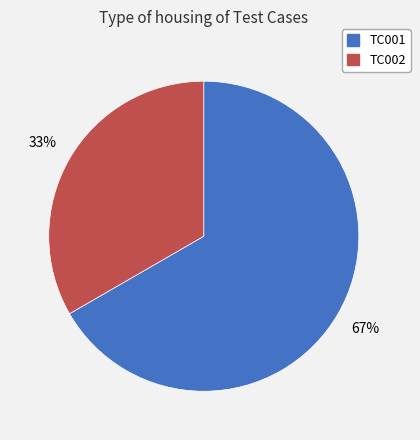

Rank the categories by value from lowest to highest.

TC002, TC001